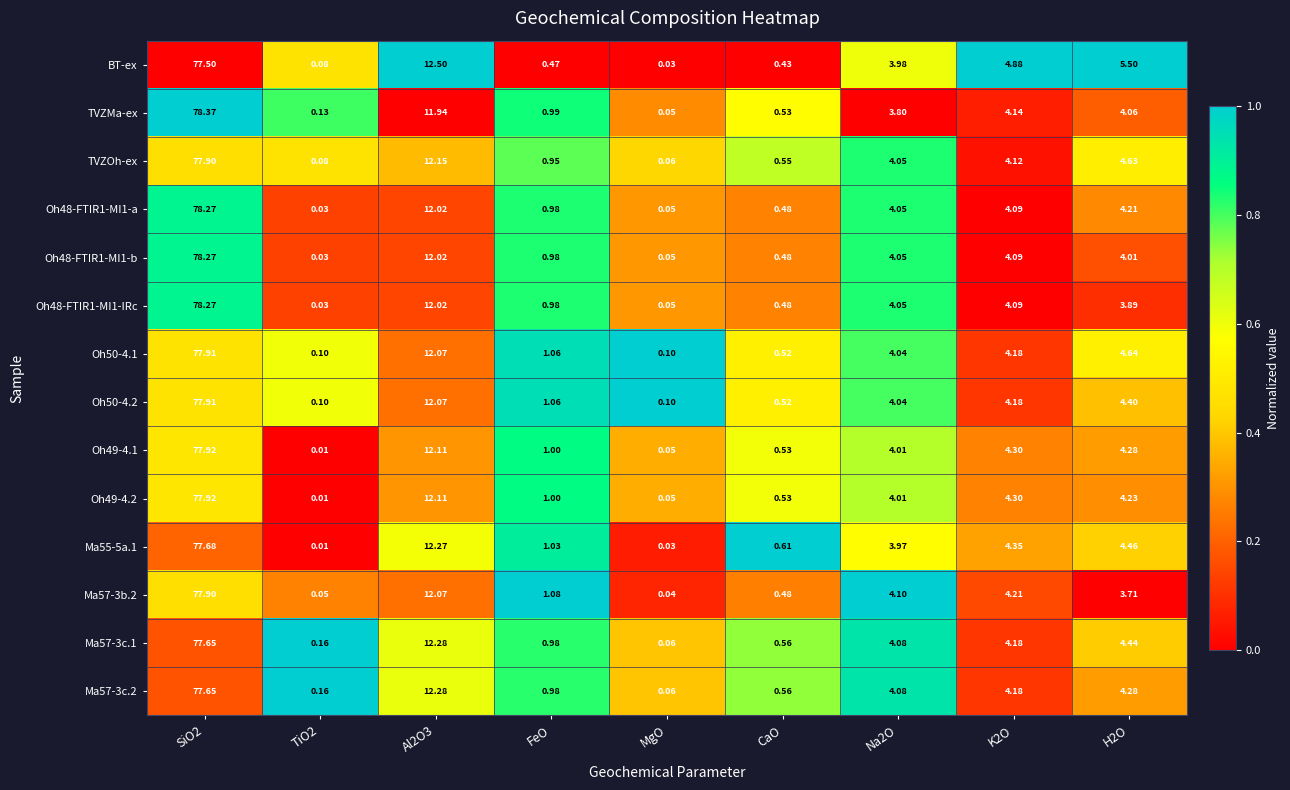

At which category is the sum across all series the highest?

SiO2